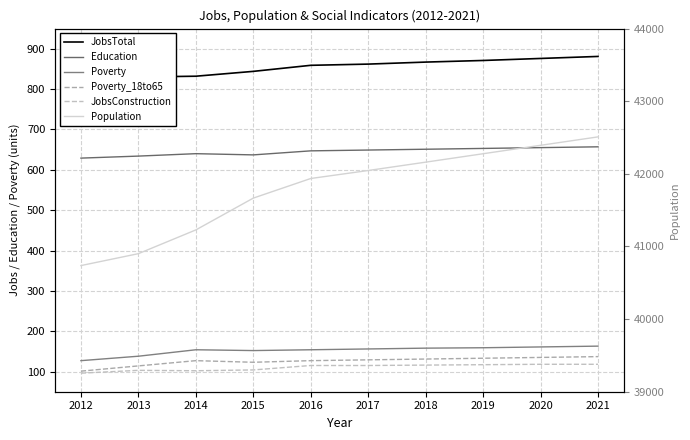

Is the value of Education at 2020 greater than the value of JobsConstruction at 2019?

Yes